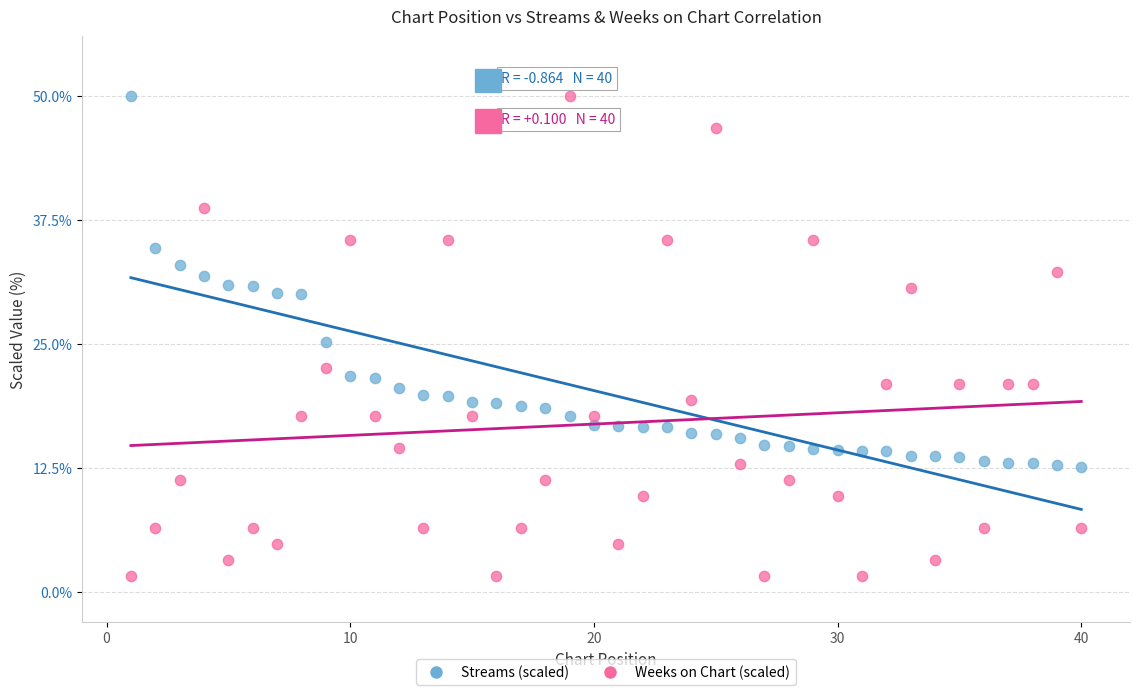

Across all data points, what is the range of Y values (max minus min)?

48.4